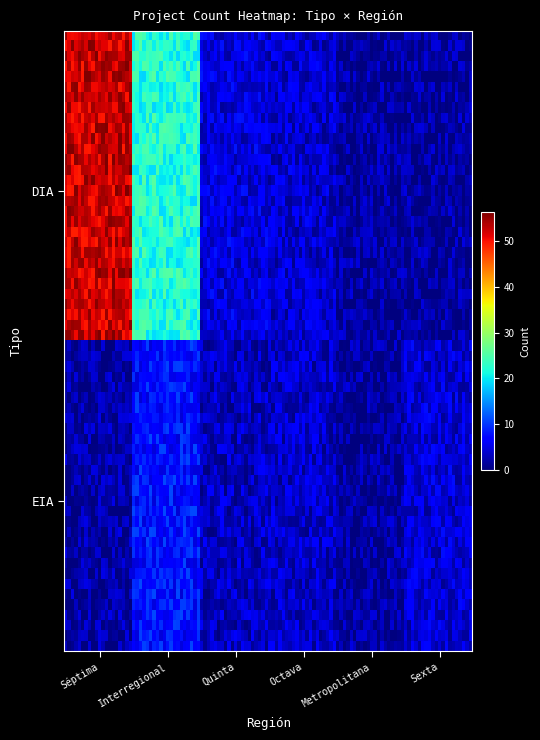

Which category has the lowest value across all series?

EIA_Séptima